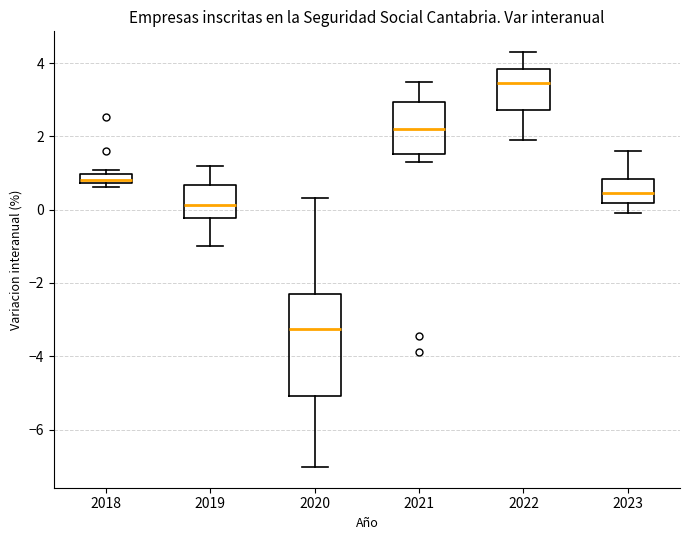

Which box's median line is the highest?

2022